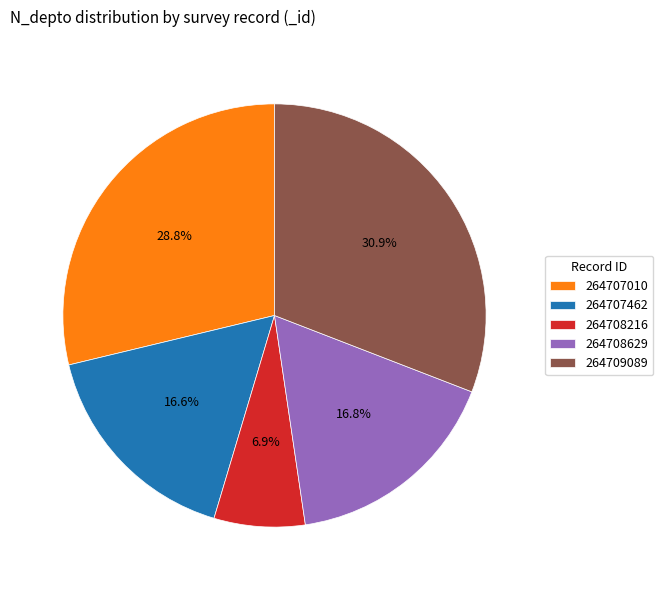

Is 264707010 the majority of the pie?

No